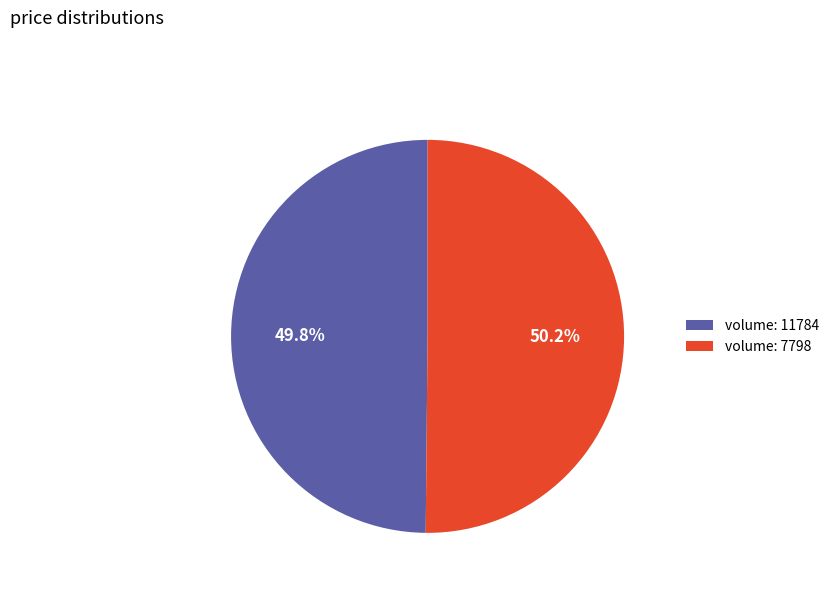

Is there any slice that represents more than half of the pie?

Yes